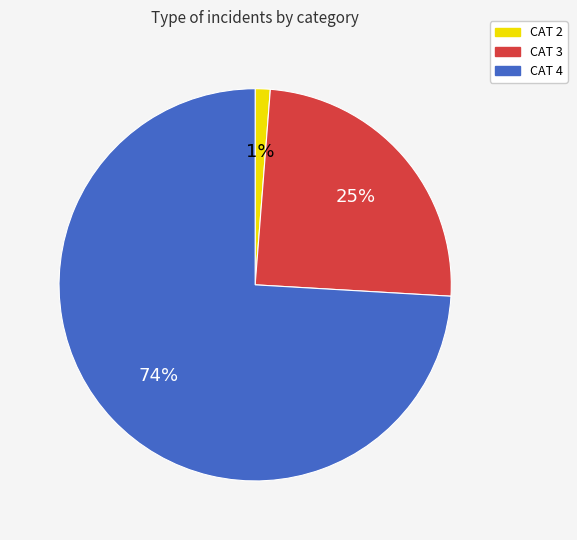

To the nearest percent, what is the difference between the largest and smallest slice percentages?

73%